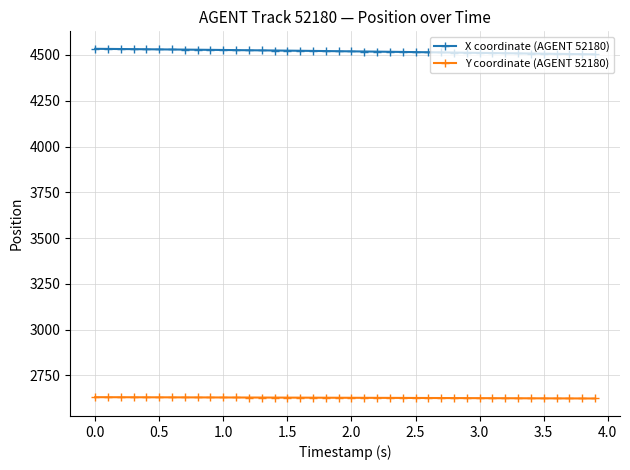

What is the minimum value shown in the chart?

2624.5